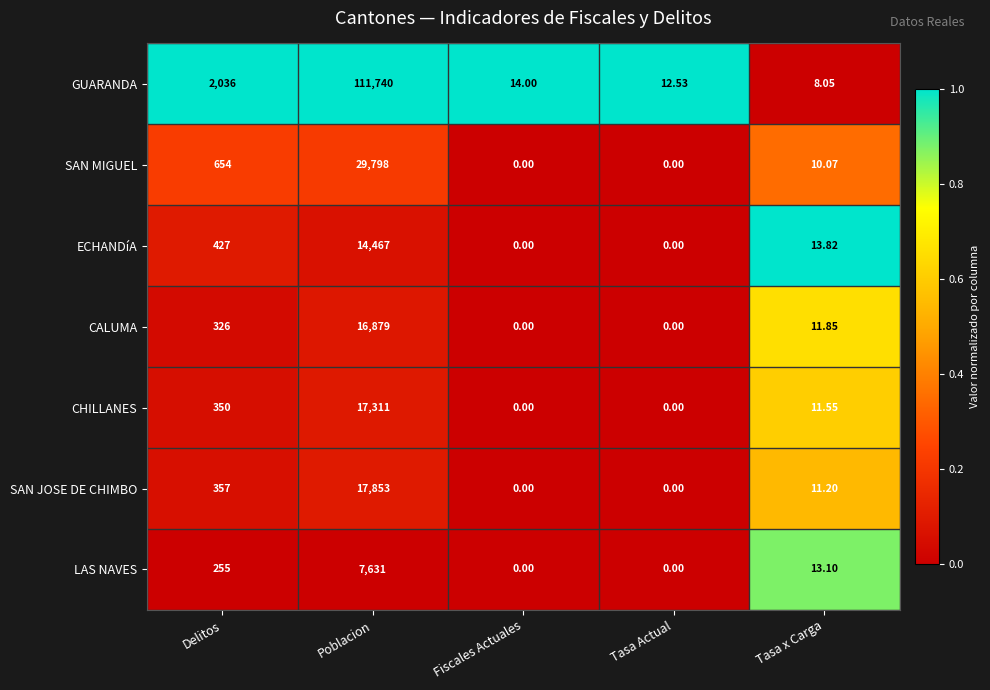

List the series in order of their peak value, lowest first.

LAS NAVES, ECHANDíA, CALUMA, CHILLANES, SAN JOSE DE CHIMBO, SAN MIGUEL, GUARANDA